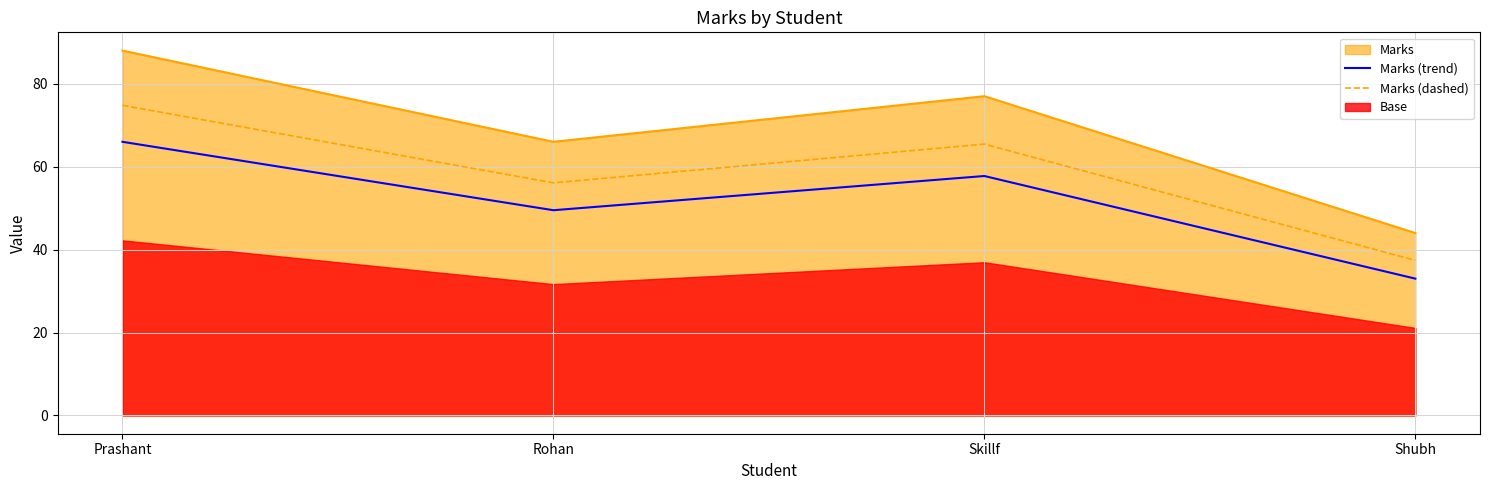

What is the difference between the maximum and minimum values in the Marks (trend) series?

33.0